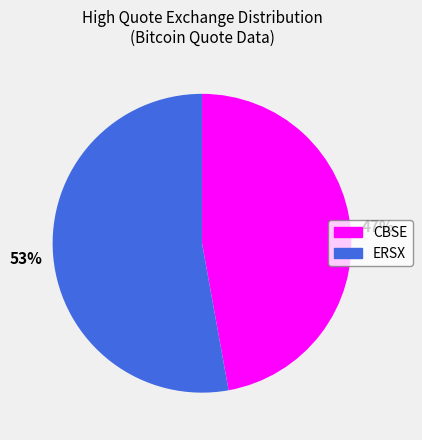

Approximately how many times larger is the value at ERSX compared to CBSE?

1.1